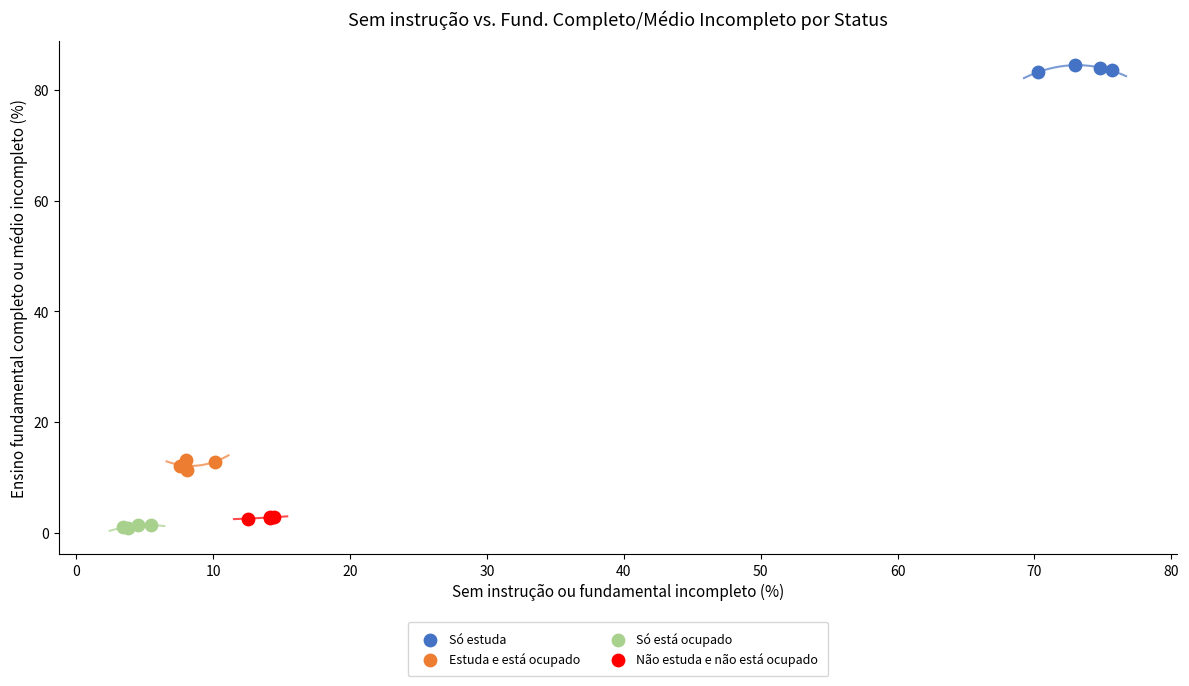

Which series contains the highest Y value?

Só estuda